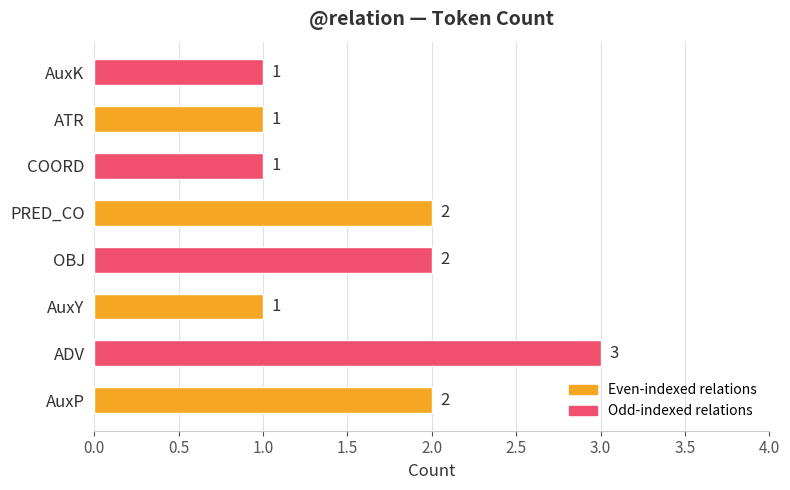

What is the sum of the values at AuxY and ADV?

4